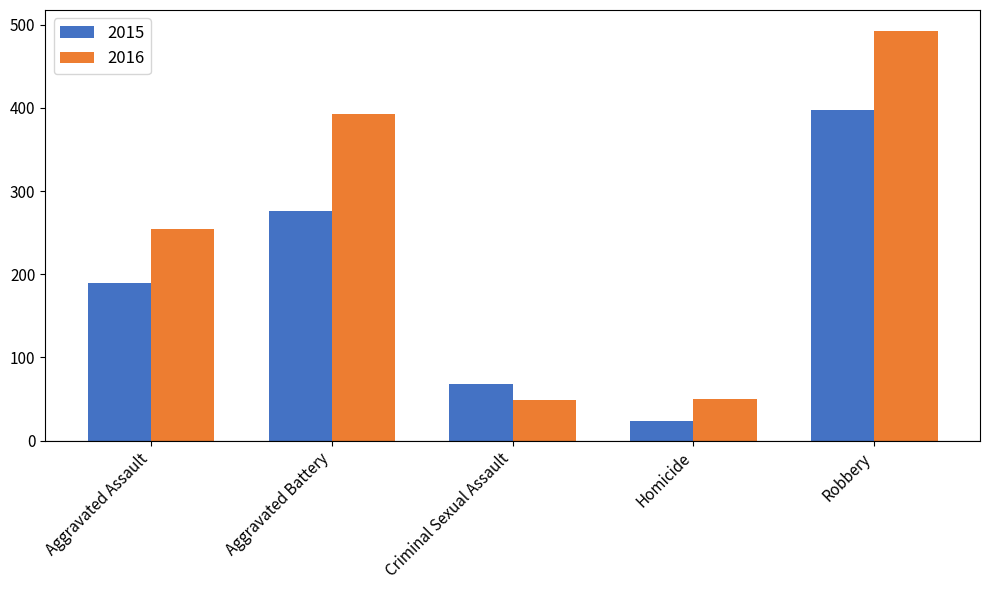

List the series in order of their overall mean, highest first.

2016, 2015